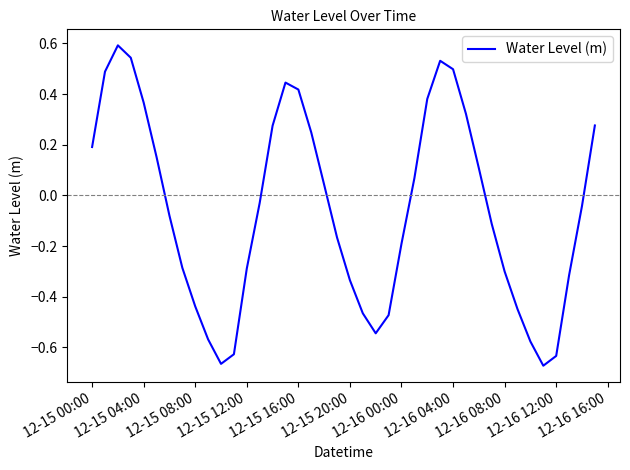

What is the difference between the maximum and minimum values?

1.3